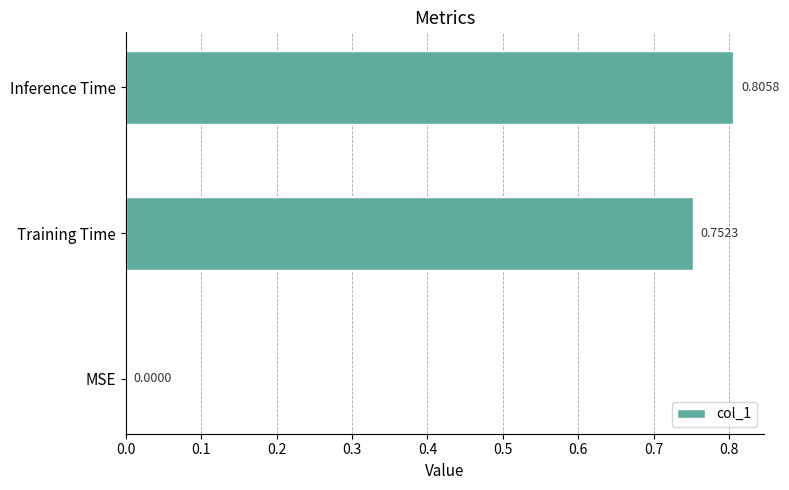

What is the change in value from Training Time to Inference Time?

+0.1